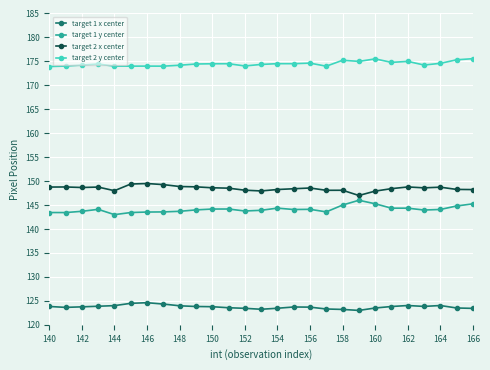

What is the value of the target 1 y center point at the 5th from the left?

143.0